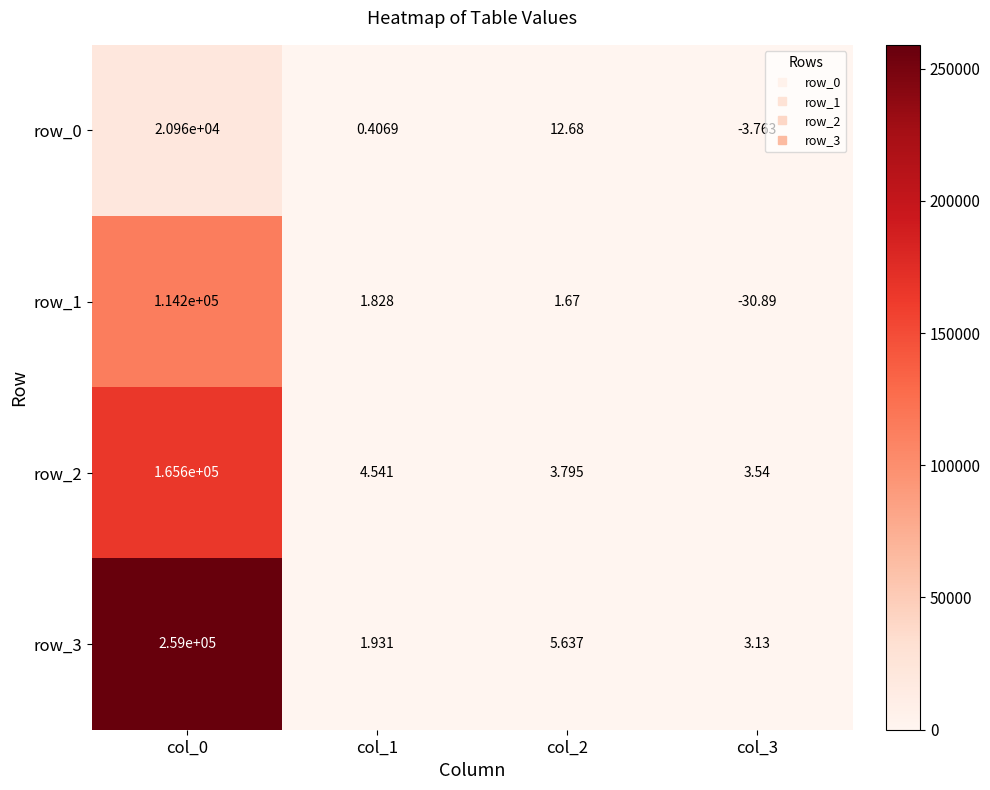

At how many categories does at least one series exceed 33509?

1